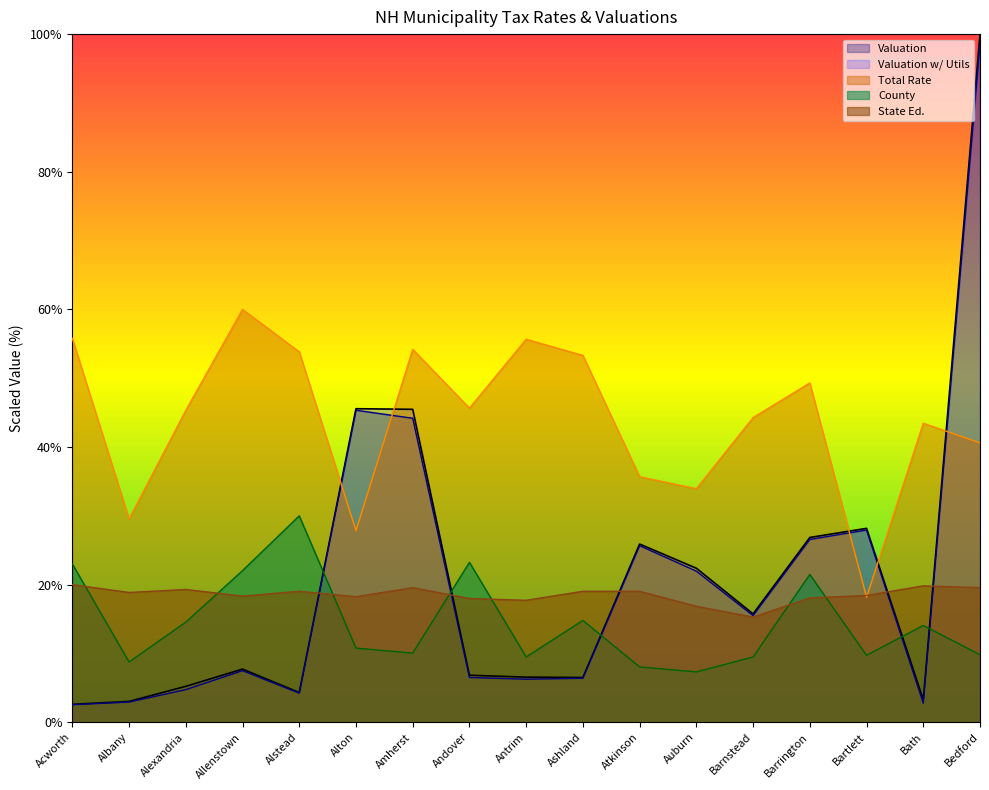

What is the average value of the Valuation series?

20.6